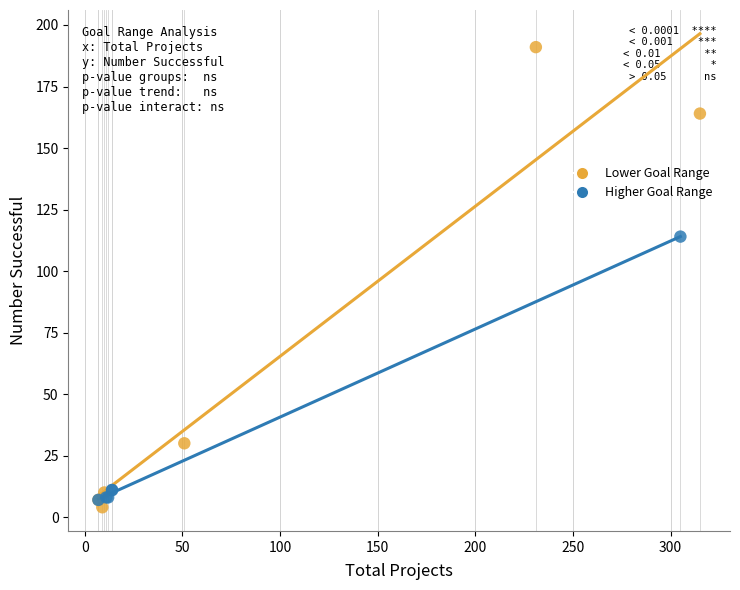

Which series has the largest Y range (max minus min)?

Lower Goal Range